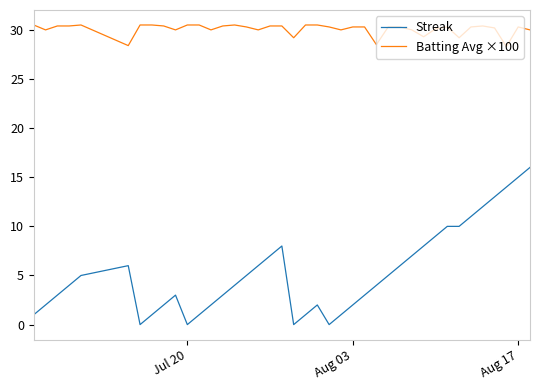

What is the greatest value displayed?

30.5